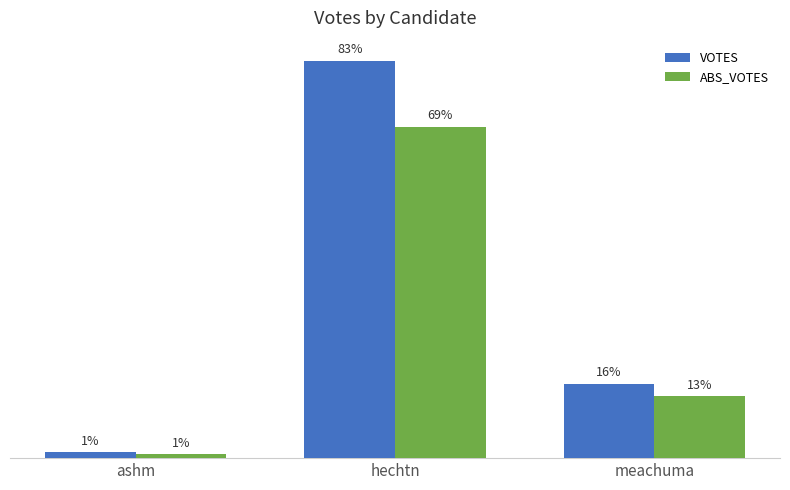

What is the label of the 2nd bar from the right?

hechtn